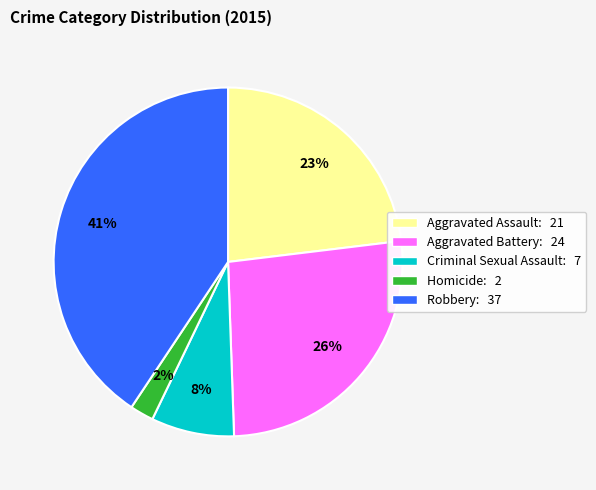

Does any single category account for the majority?

No